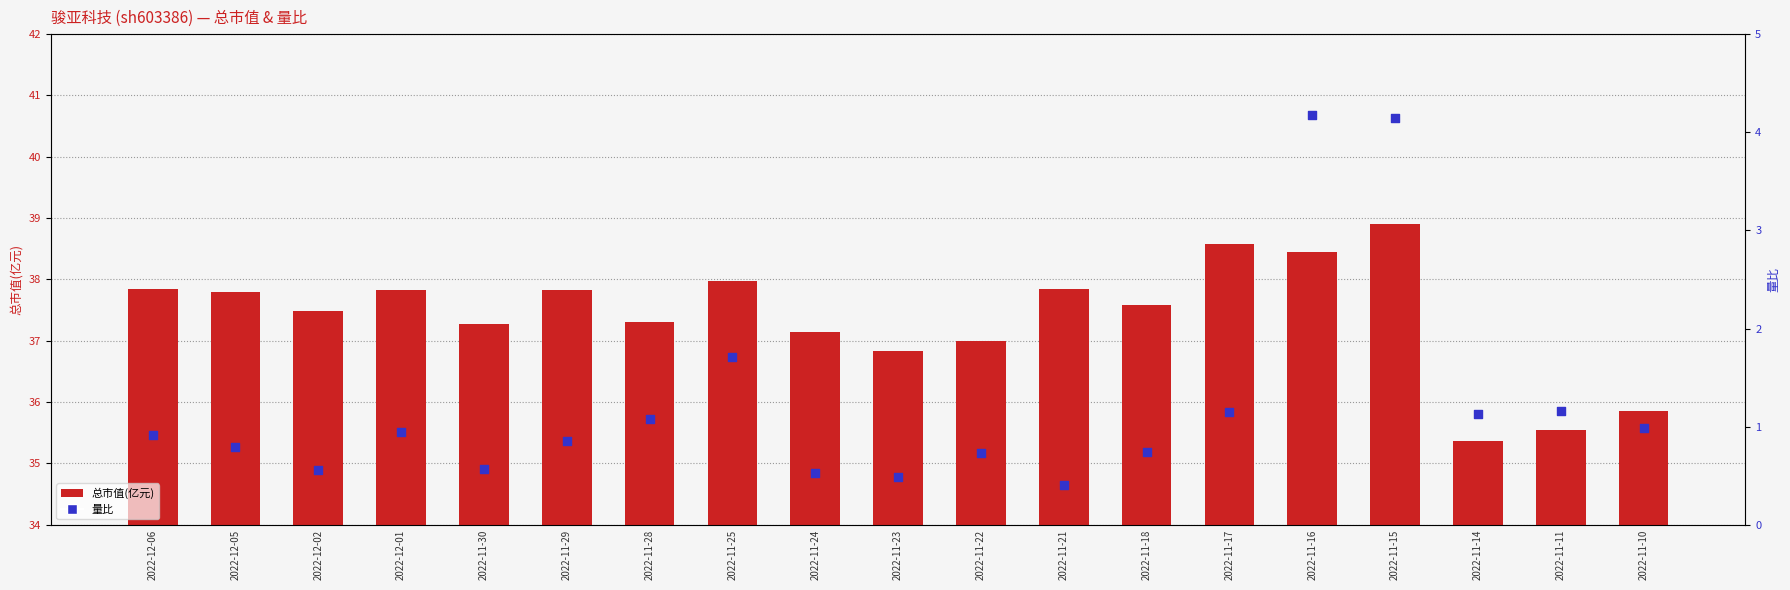

Is the value of 量比 at 2022-11-23 greater than the value of 总市值(亿元) at 2022-11-15?

No